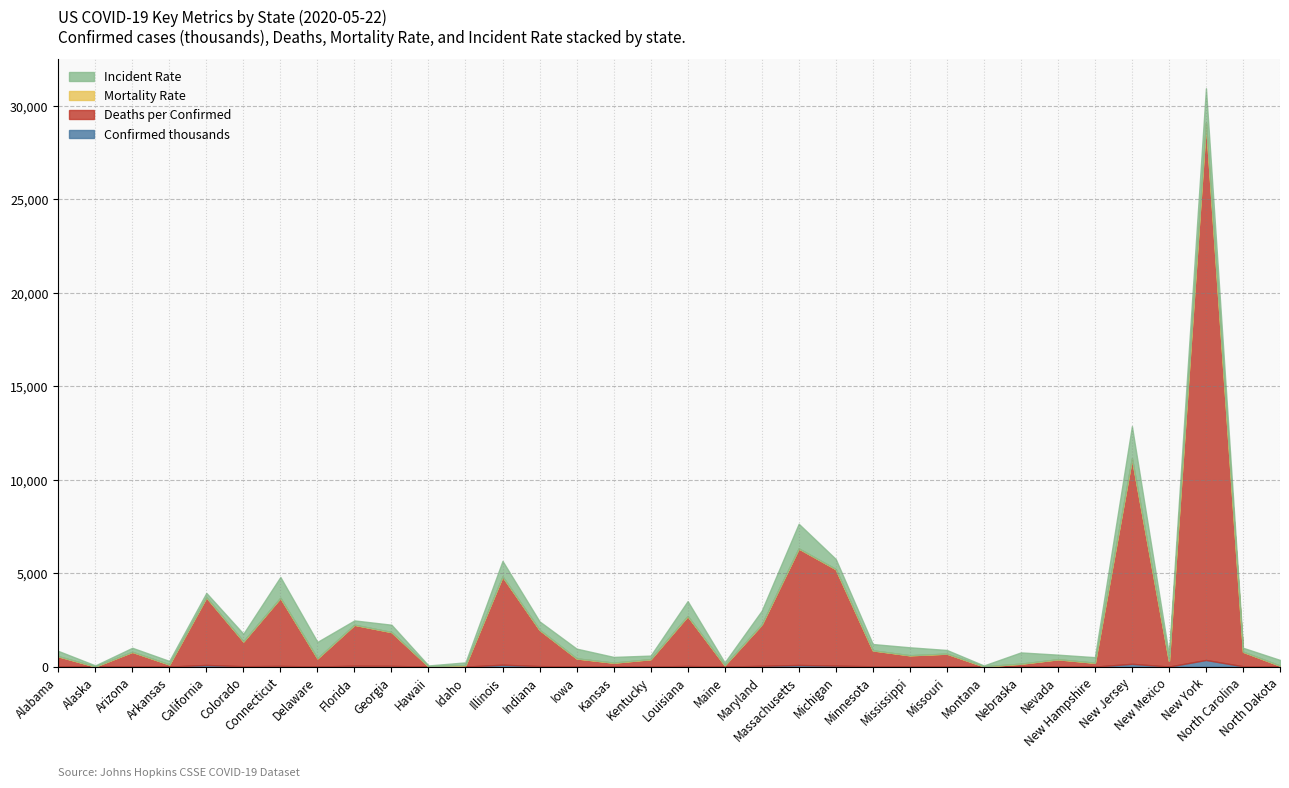

Rank the categories by Deaths_per_Confirmed value from highest to lowest.

New York, New Jersey, Massachusetts, Michigan, Illinois, Connecticut, California, Louisiana, Maryland, Florida, Indiana, Georgia, Colorado, Minnesota, Arizona, North Carolina, Missouri, Mississippi, Alabama, Delaware, Iowa, Kentucky, Nevada, New Mexico, Kansas, New Hampshire, Nebraska, Arkansas, Idaho, Maine, North Dakota, Hawaii, Montana, Alaska